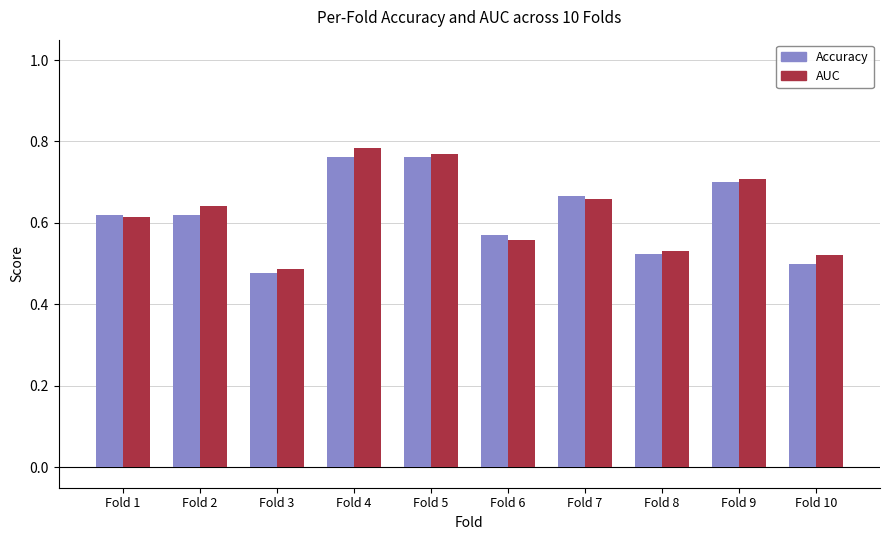

Is the value of AUC at Fold 10 greater than the value of Accuracy at Fold 9?

No